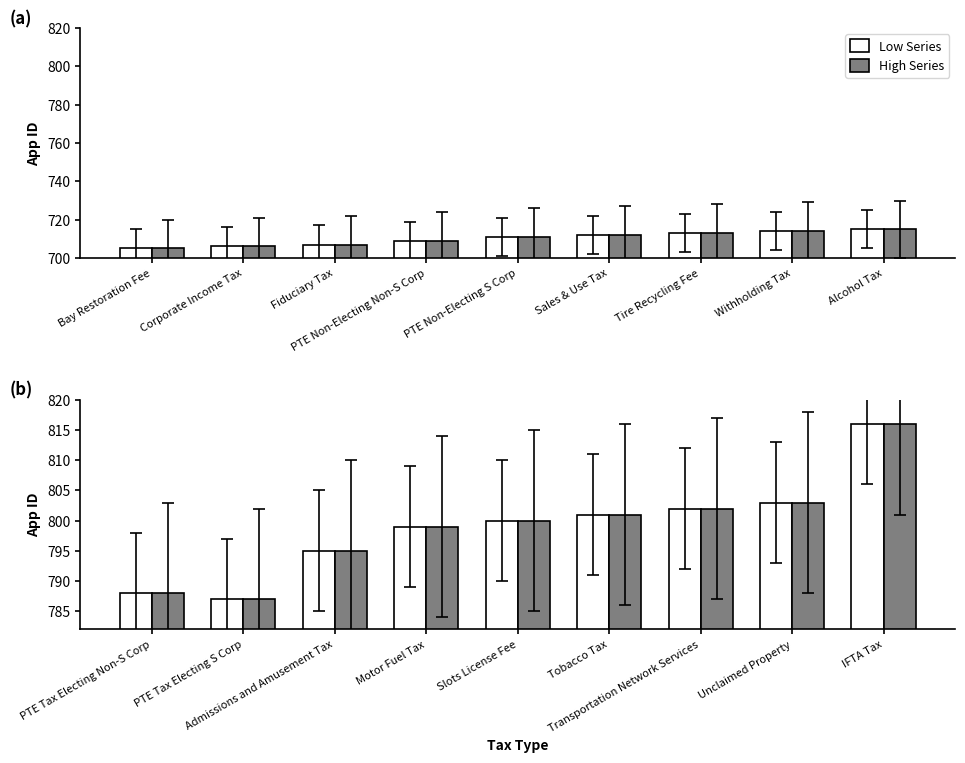

Is the value of Low Series at Transportation Network Services greater than the value of High Series at Motor Fuel Tax?

Yes